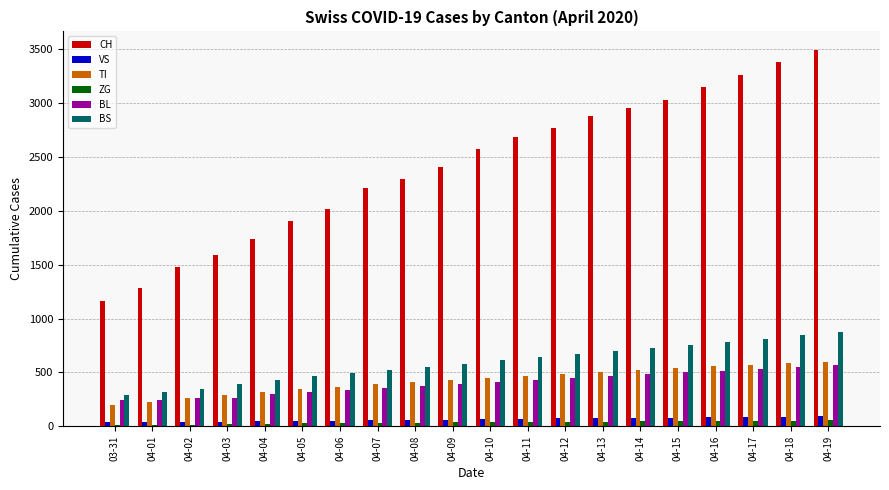

What is the value of the BS bar at the 15th from the left?

727